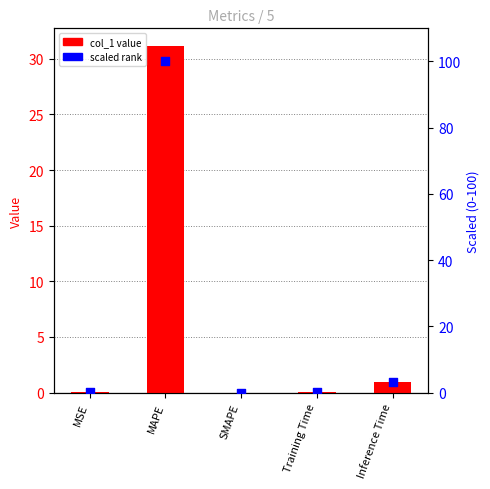

At how many categories does at least one series exceed 53?

1